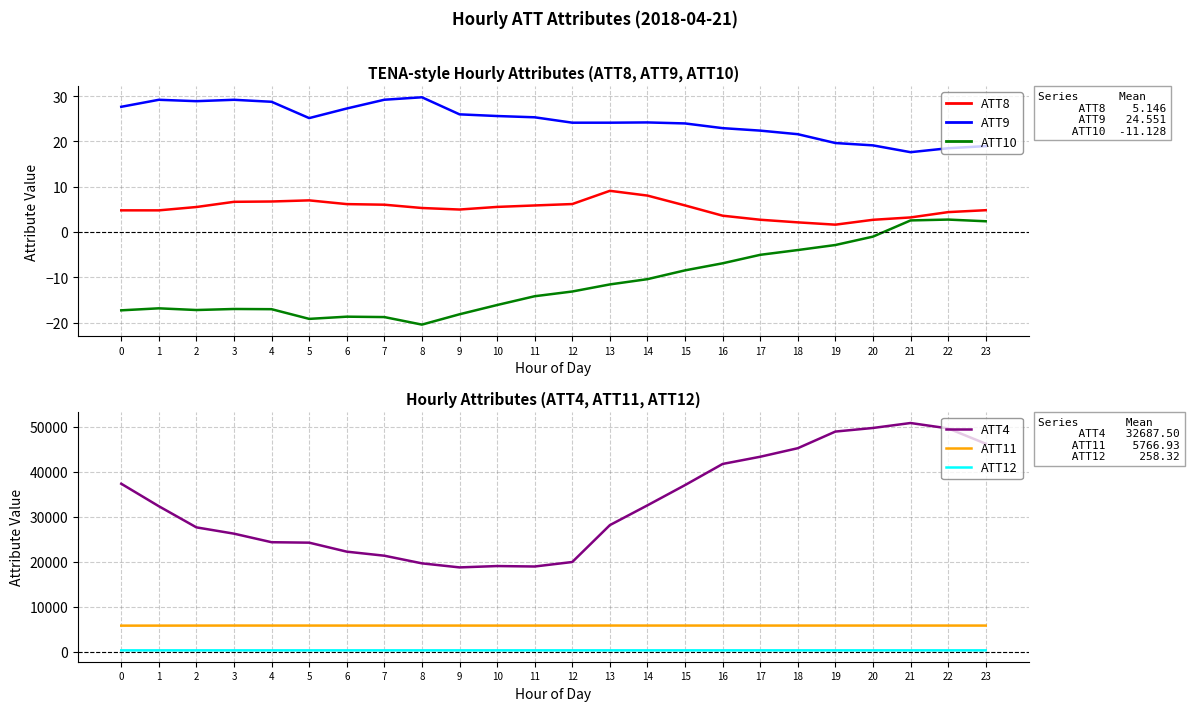

True or false: ATT12 and ATT10 cross at least once.

False